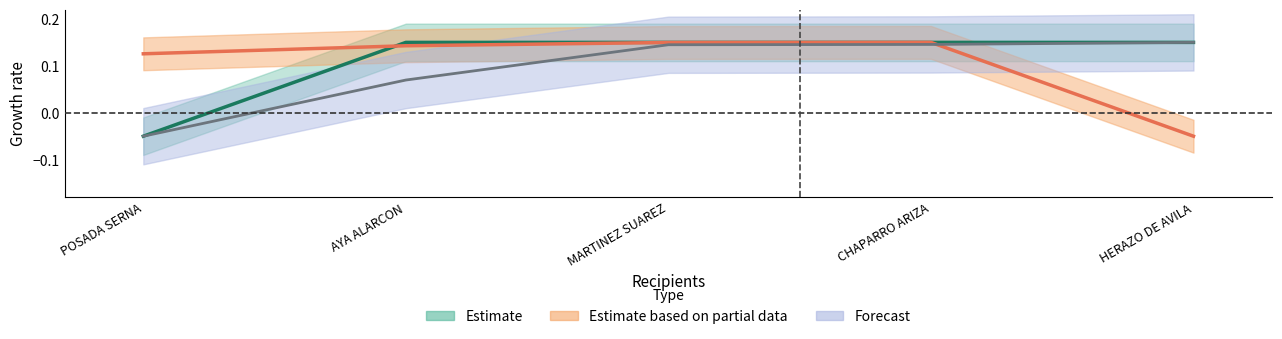

Which series changed the most between POSADA SERNA and MARTINEZ SUAREZ?

Valor declarado